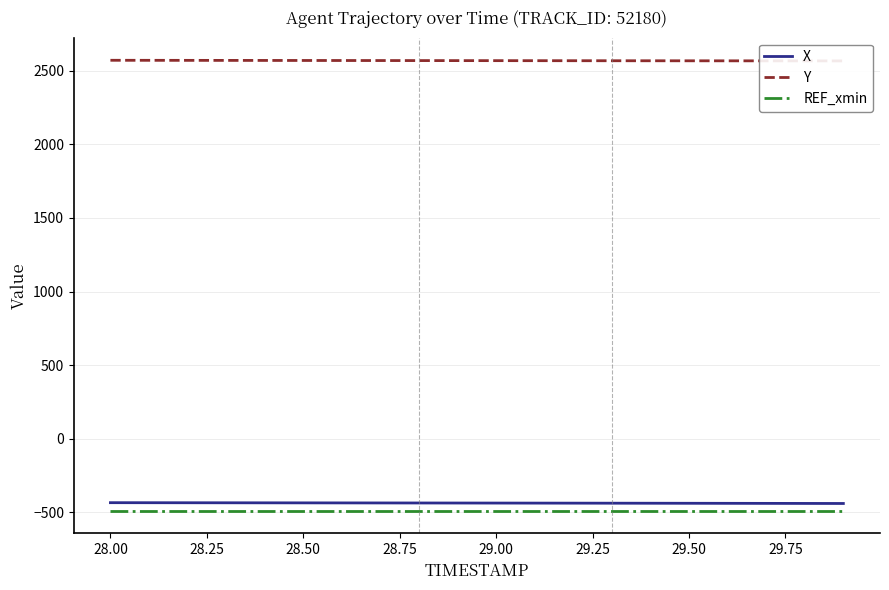

True or false: X and Y cross at least once.

False